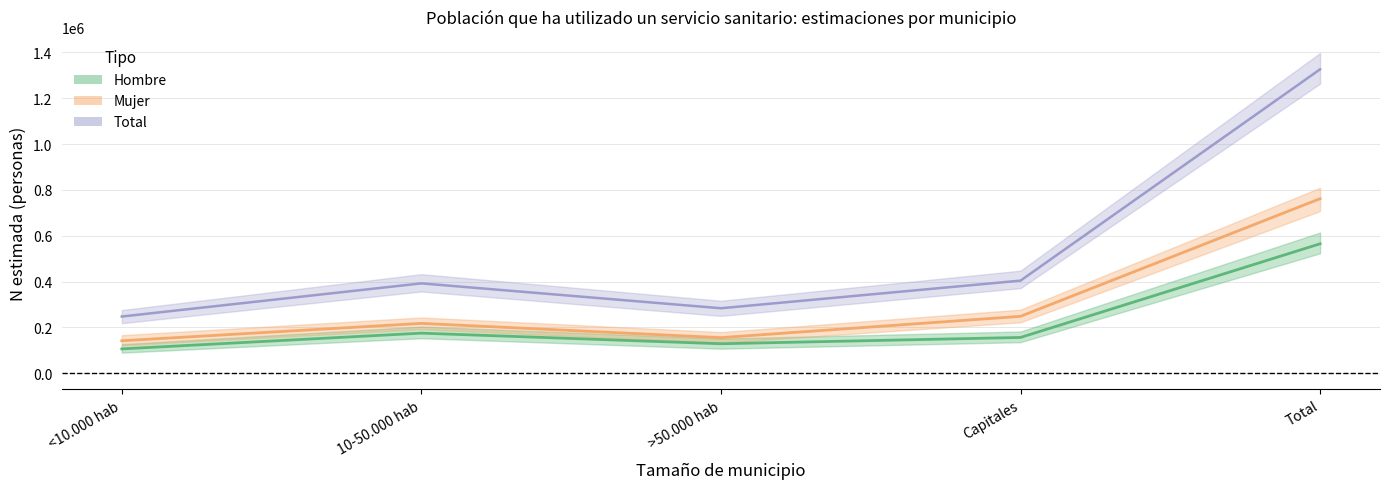

Is it true that Mujer - Sí (N estimada) equals 73804 at >50.000 hab?

False